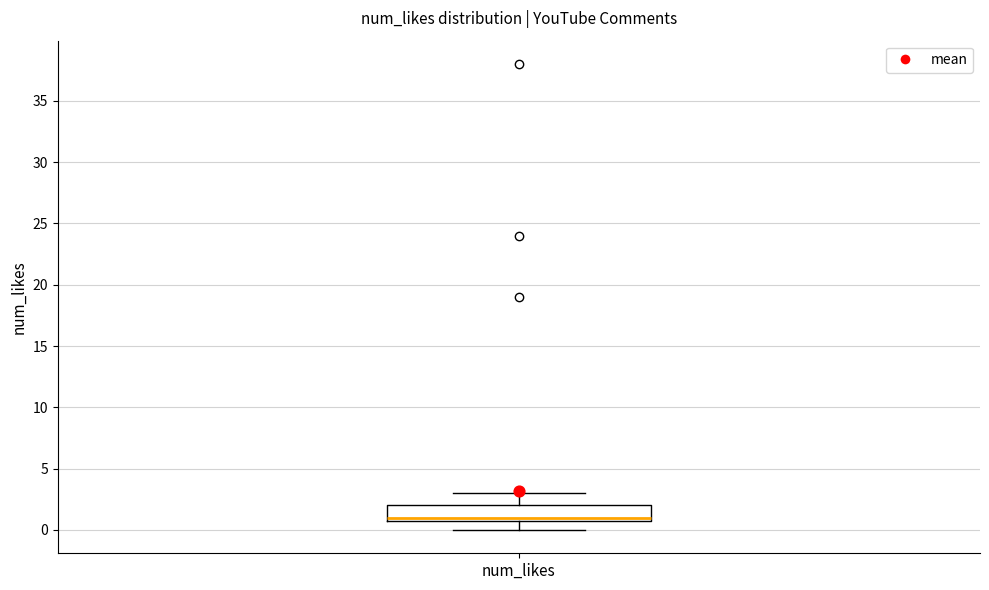

Read this box plot against the y-axis: the position of the median line, the range covered by the box, and the ends of both whiskers. The values are not printed on the chart, so give them approximately, as read against the axis.

median 1 (just above the box's lower edge), box 1 to 2, whiskers 0 to 3